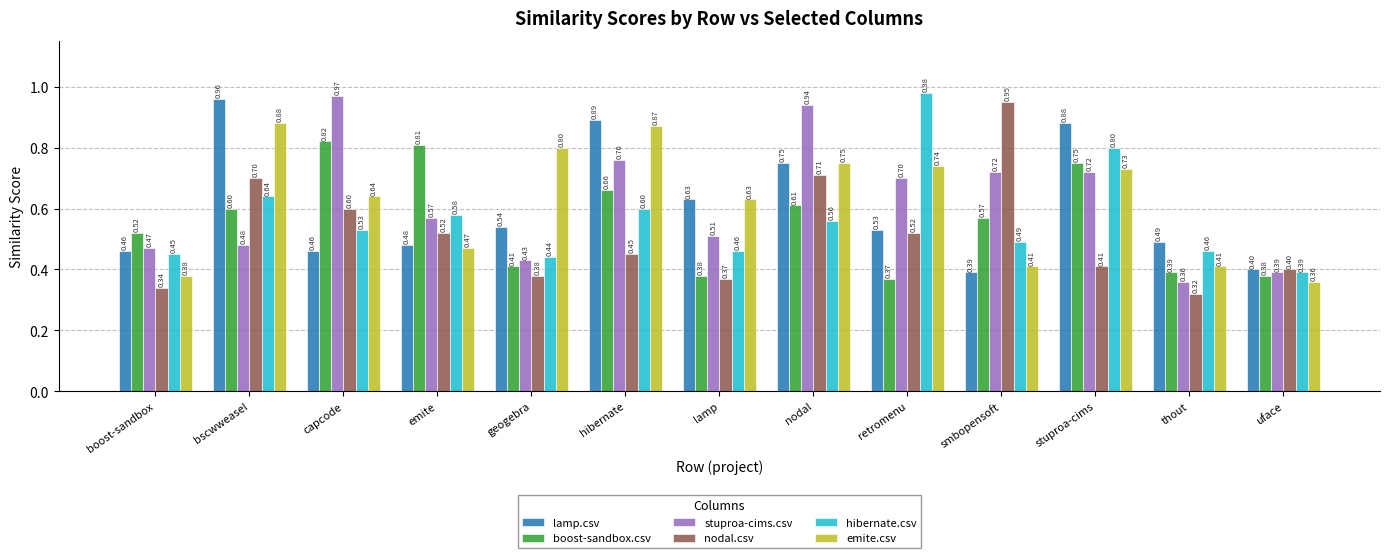

What is the label of the 7th bar from the right?

lamp